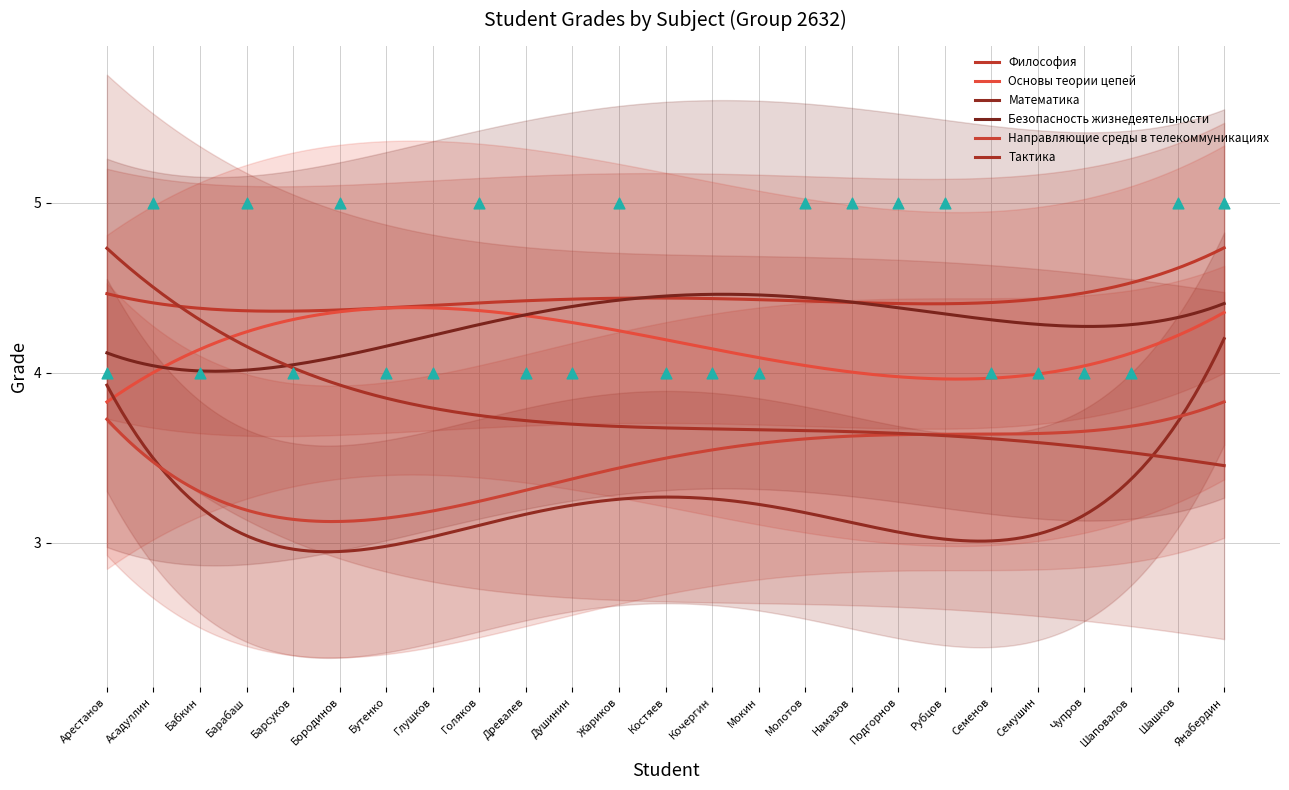

Which series contains the highest Y value?

Философия